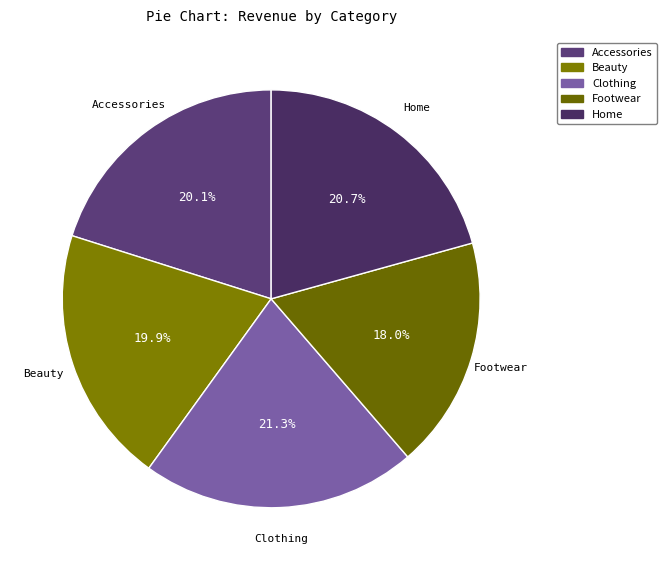

What is the smallest slice in the pie chart?

Footwear